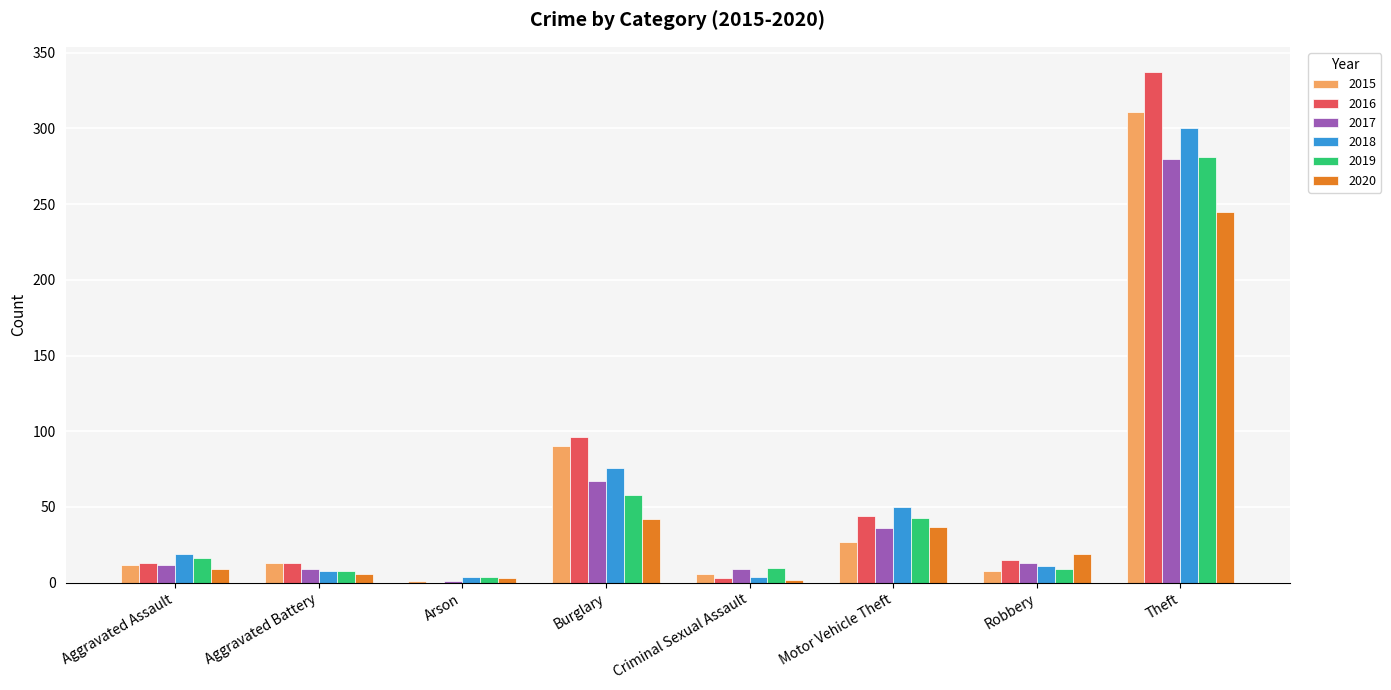

The 2020 series shows 3 at Arson. True or false?

True